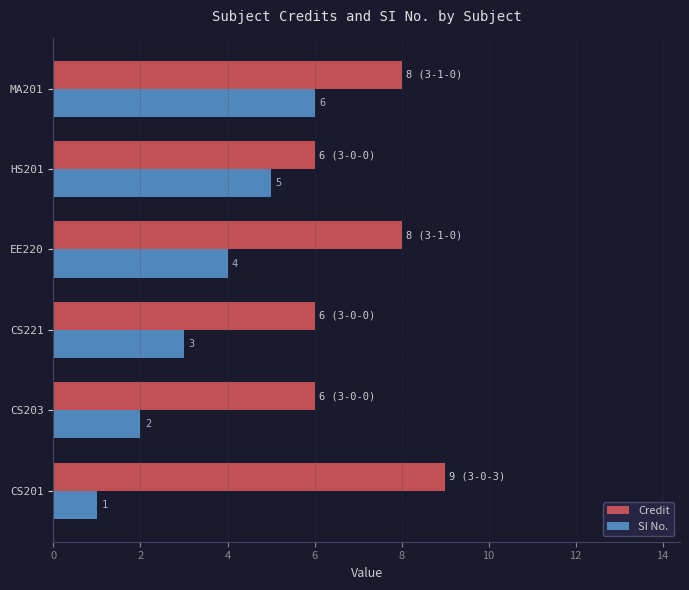

At how many categories does at least one series exceed 5?

6